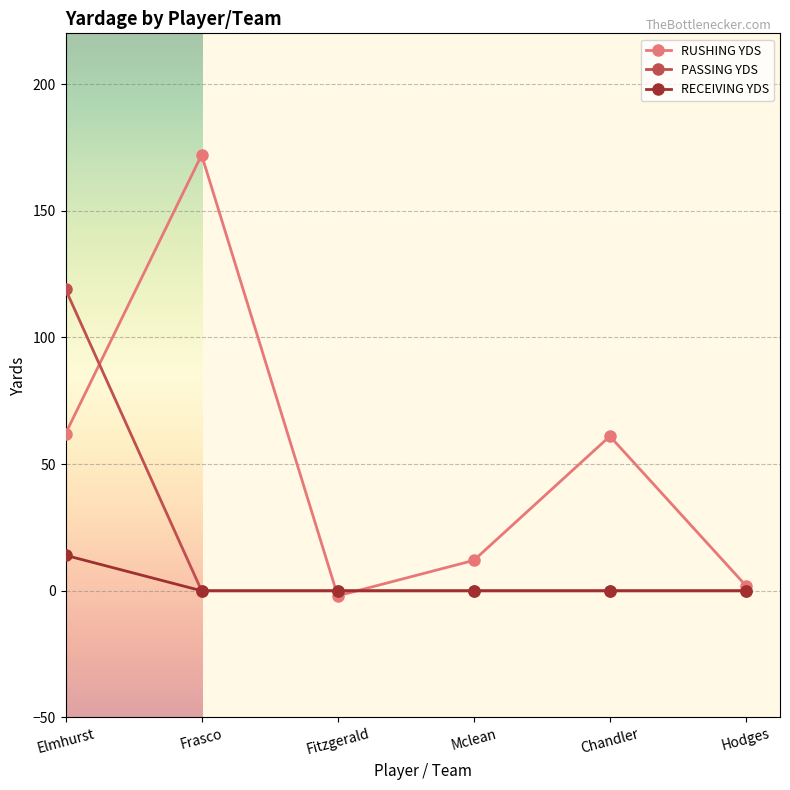

What position from the left is Hodges?

6